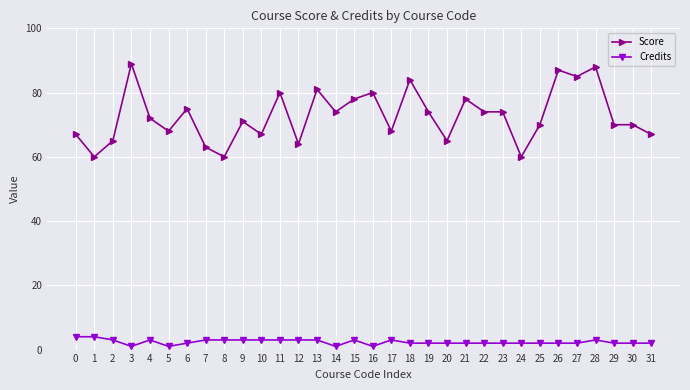

What is the sum of all Credits values?

76